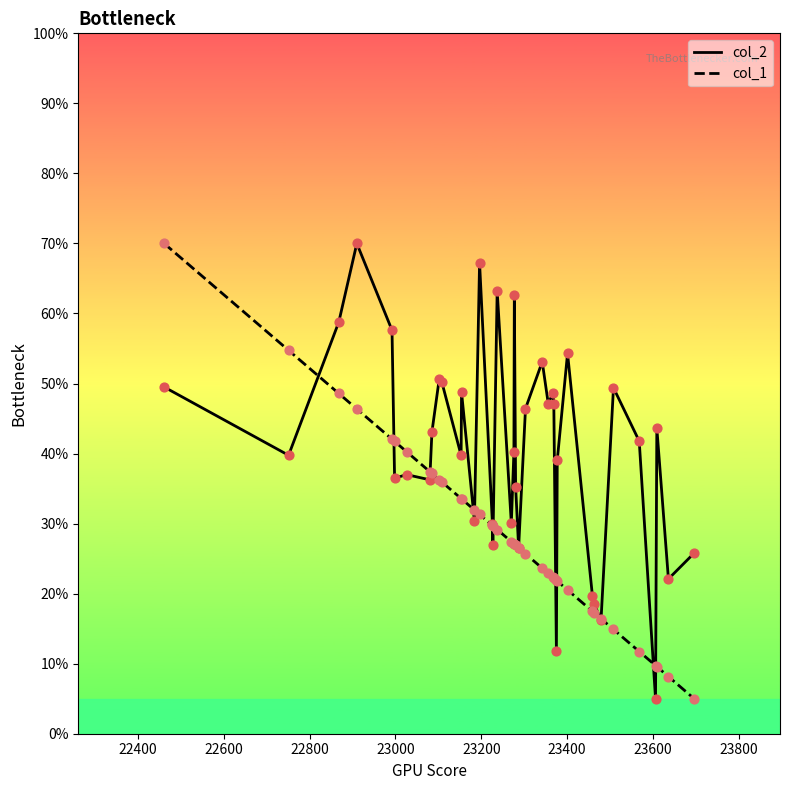

Which series has the largest total across all categories?

col_2